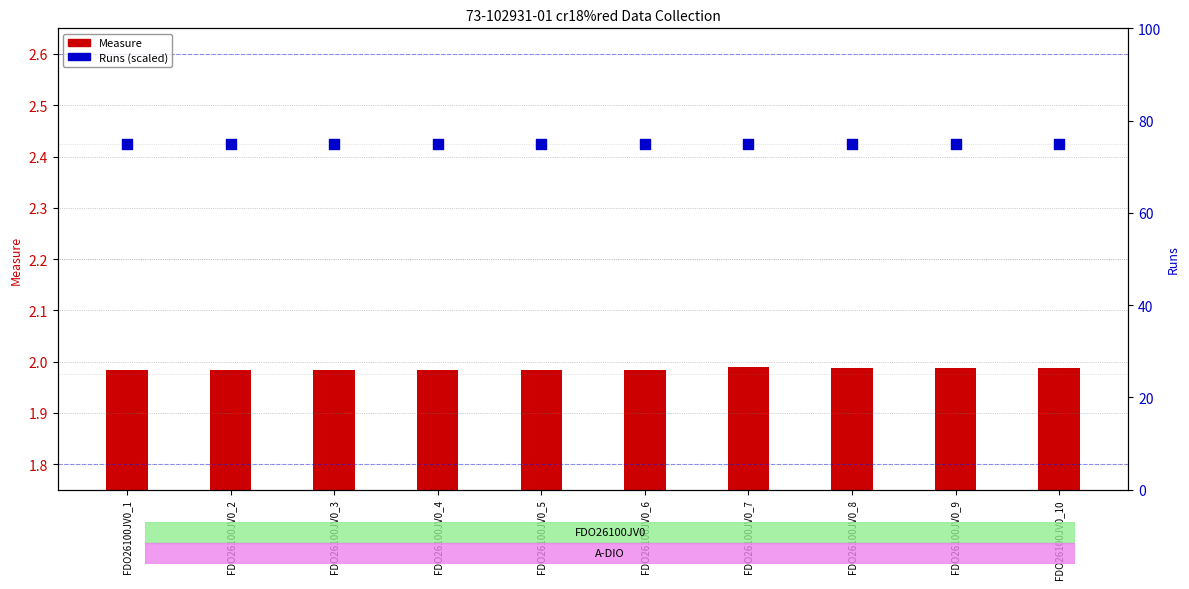

Which series has the largest Y range (max minus min)?

Measure